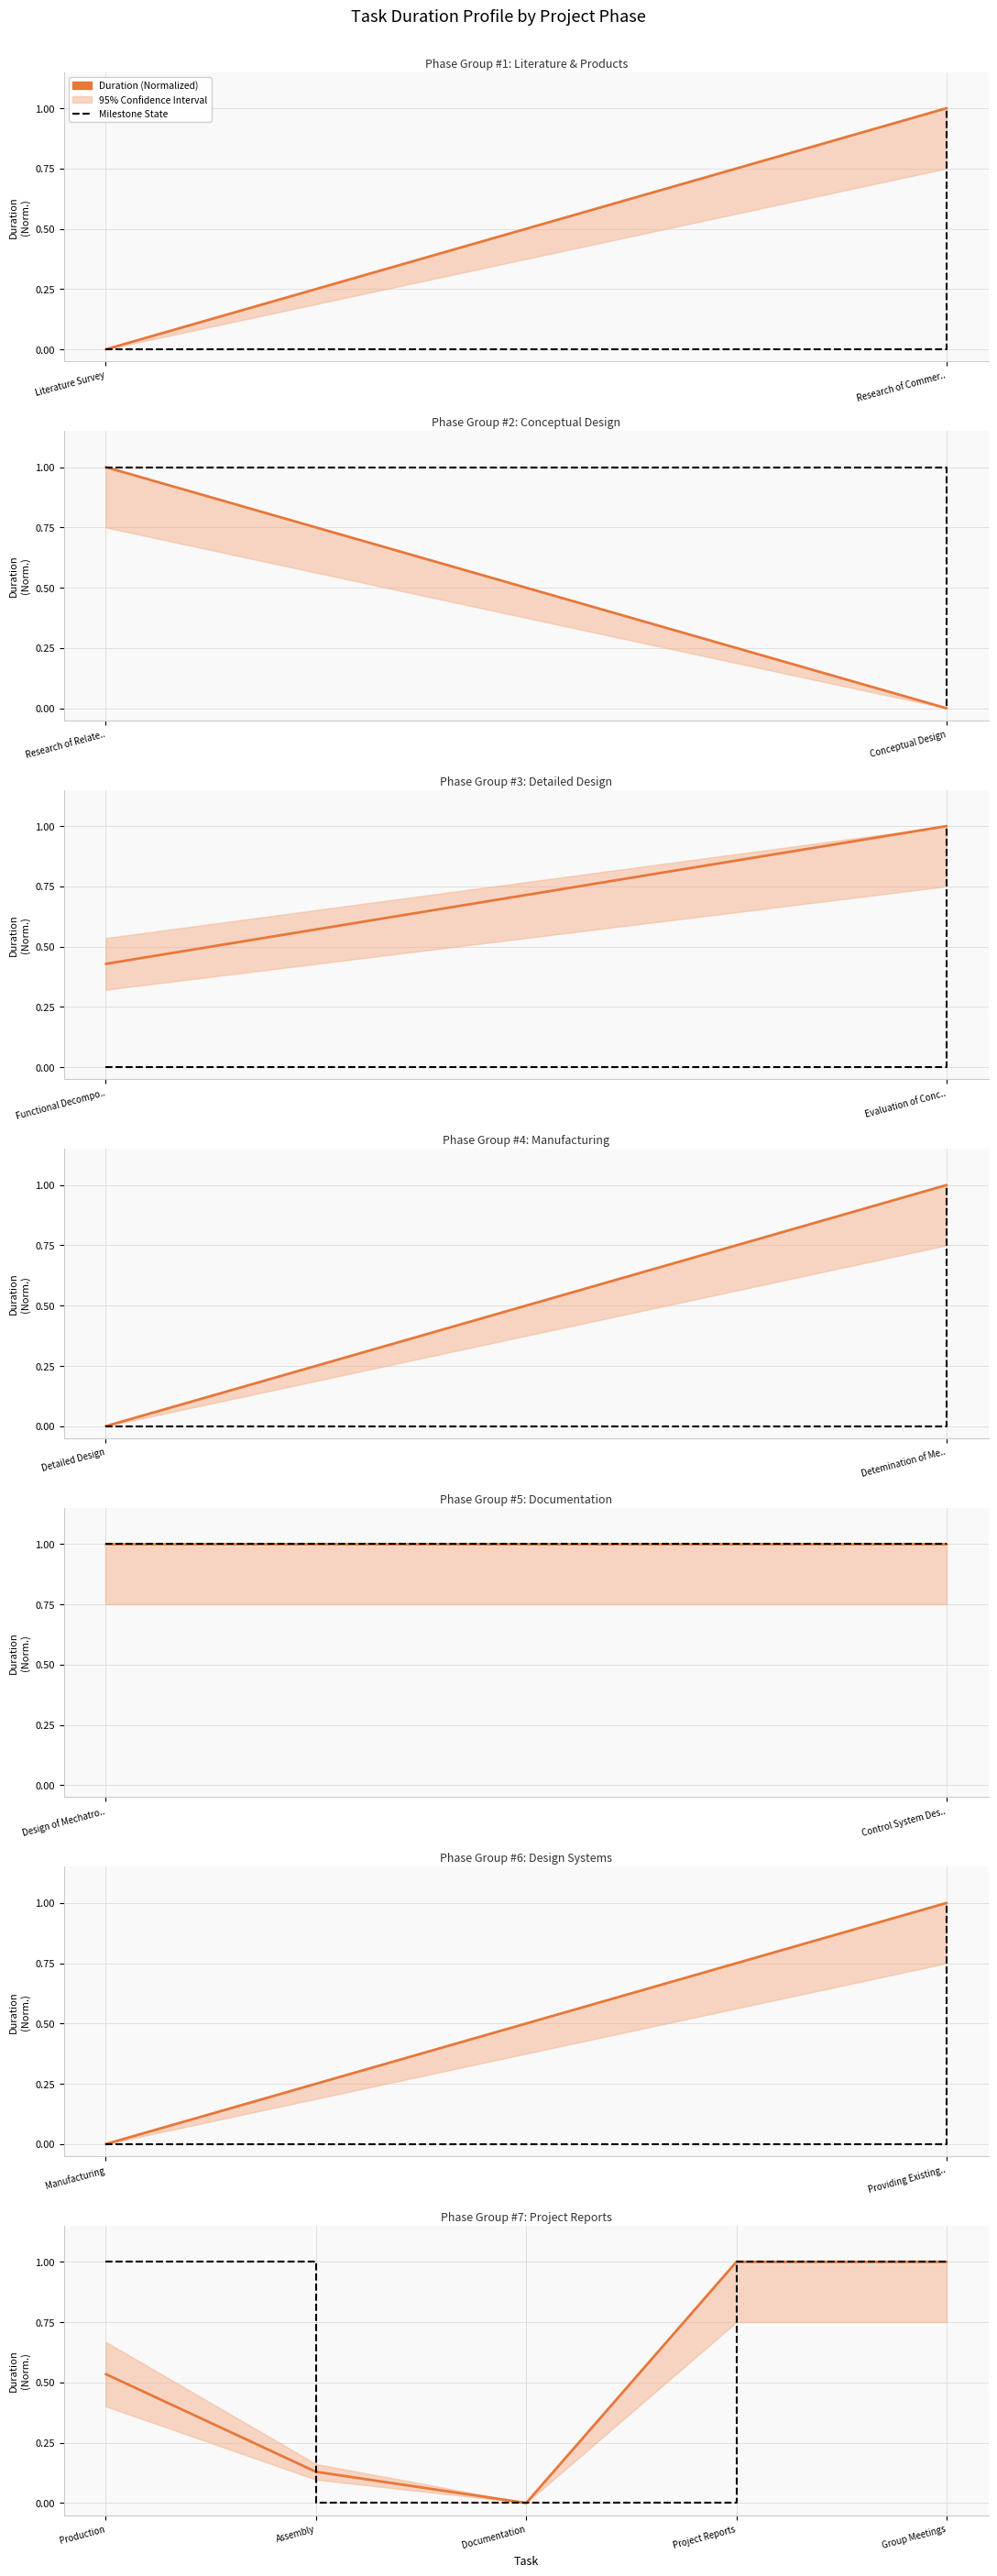

Which series ends up on top after the final intersection of Duration (Normalized) and Milestone State?

Duration (Normalized)